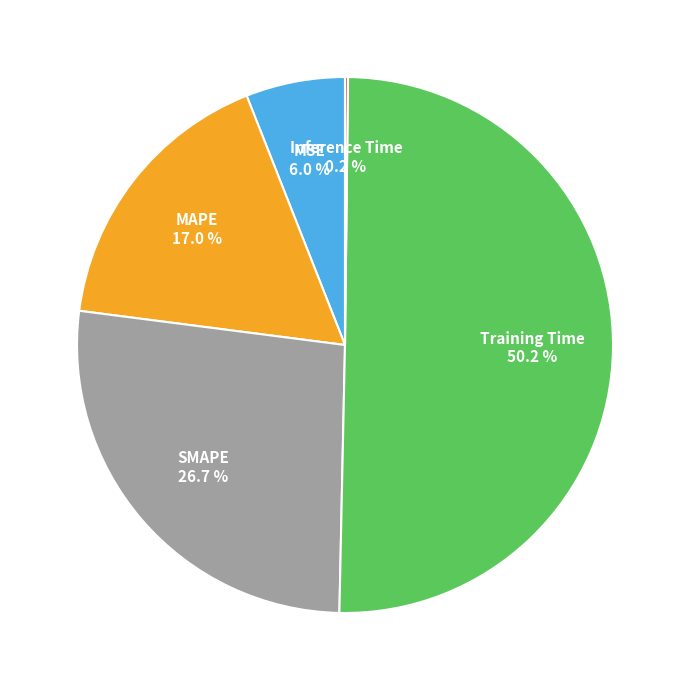

To the nearest percent, what is the difference between the MAPE and SMAPE slice percentages?

10%